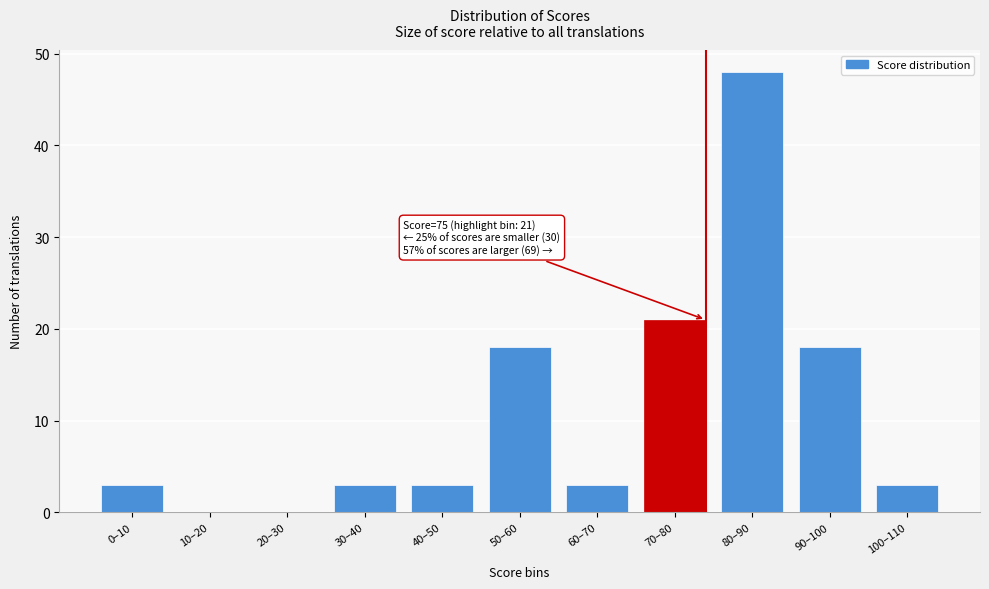

Reading left to right, transcribe all the data shown in this chart.

0–10=3	10–20=0	20–30=0	30–40=3	40–50=3	50–60=18	60–70=3	70–80=21	80–90=48	90–100=18	100–110=3